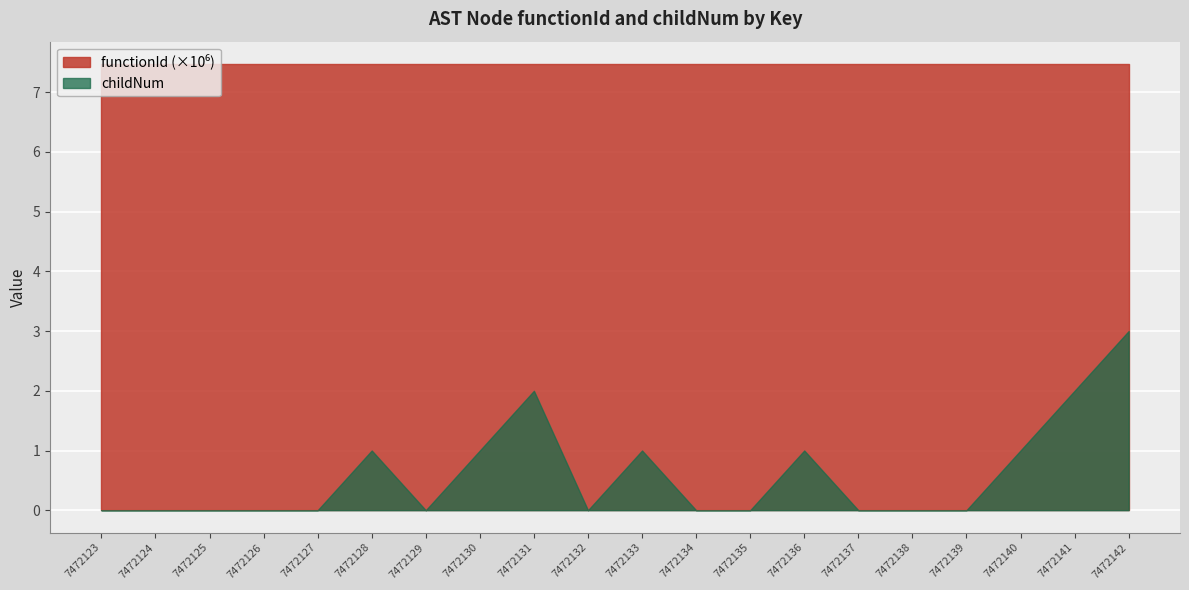

Which series changed the most between 7472133 and 7472139?

childNum